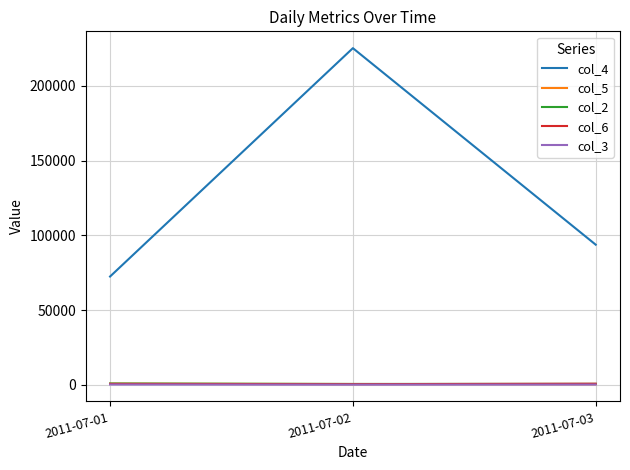

At how many categories does at least one series exceed 49281?

3